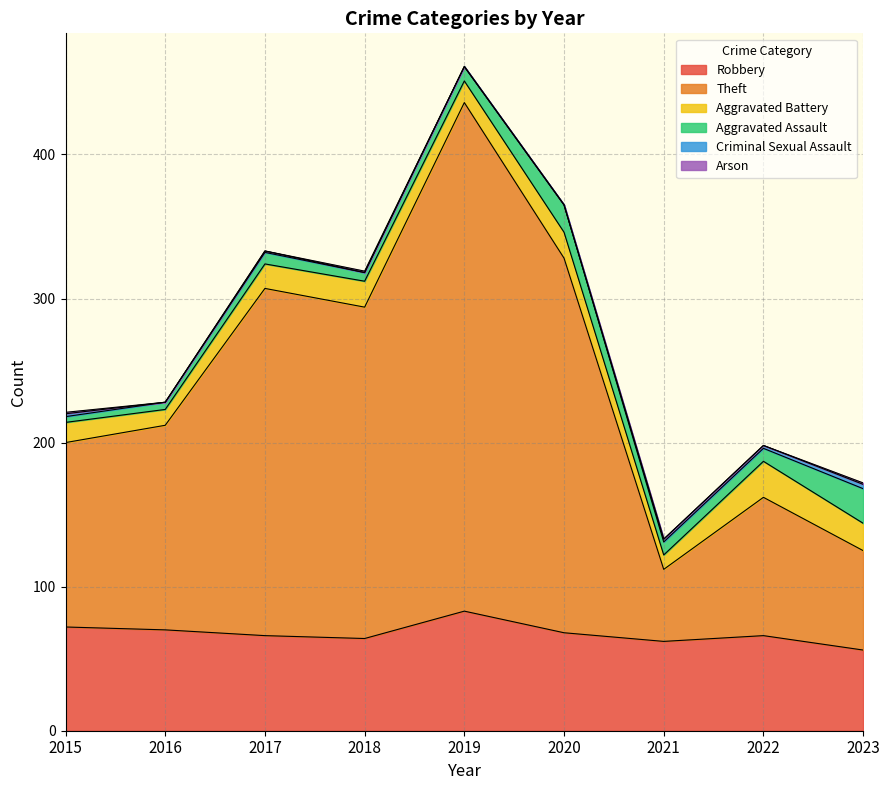

Where is the first local maximum for Robbery?

2019